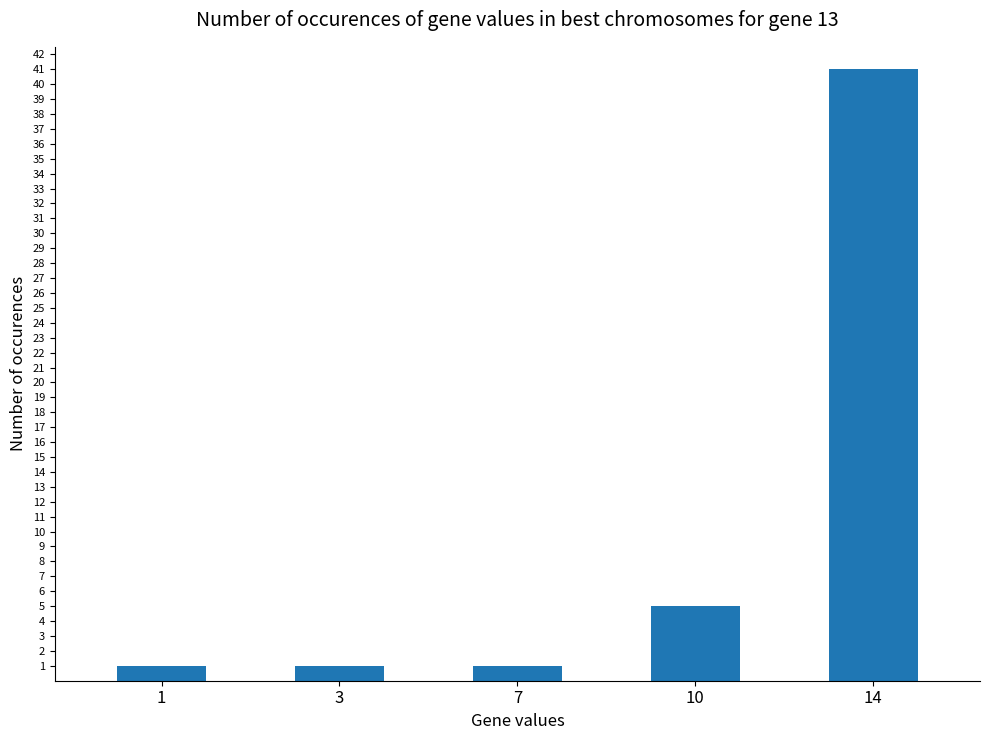

What is the value of the 4th bar from the left?

5